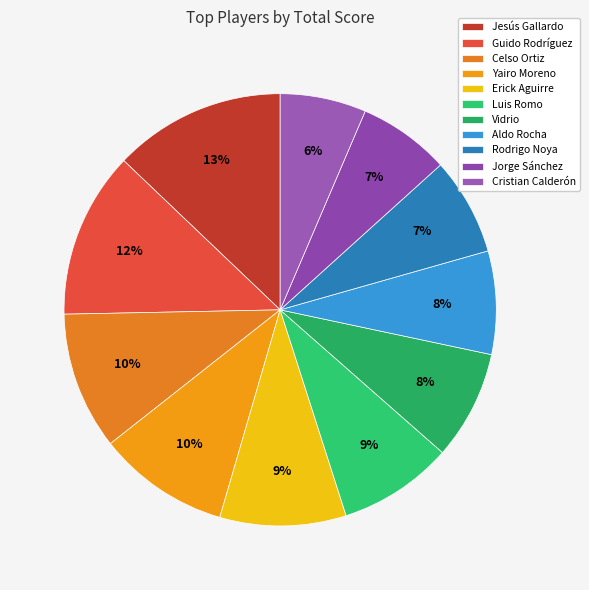

How many slices are in this pie chart?

11